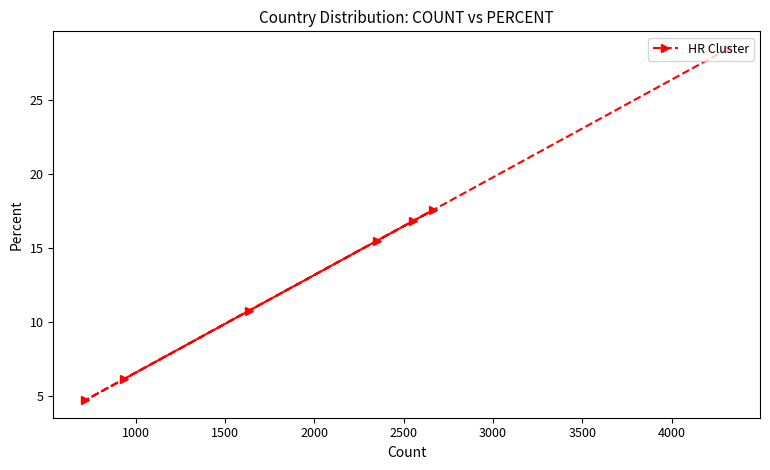

What is the value of the 6th point from the left?

17.6